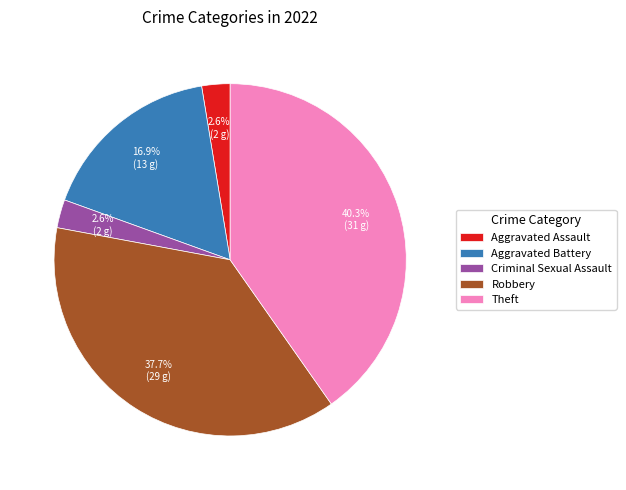

How many segments does this pie chart have?

5